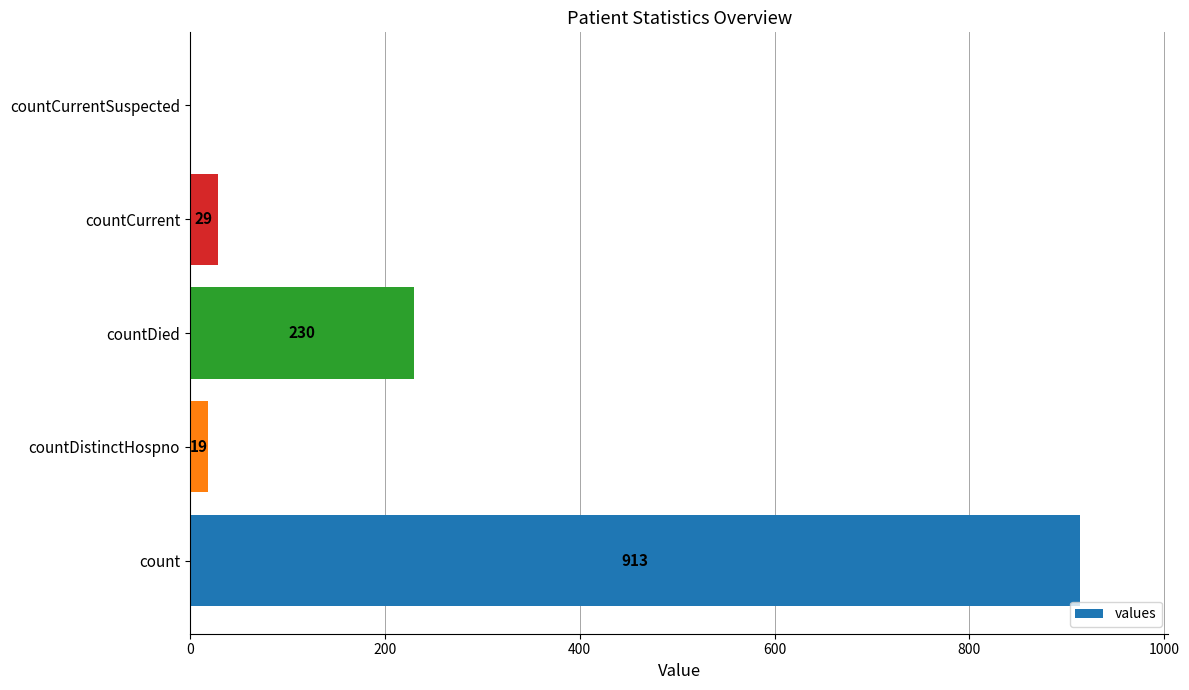

How many positive values are there?

4